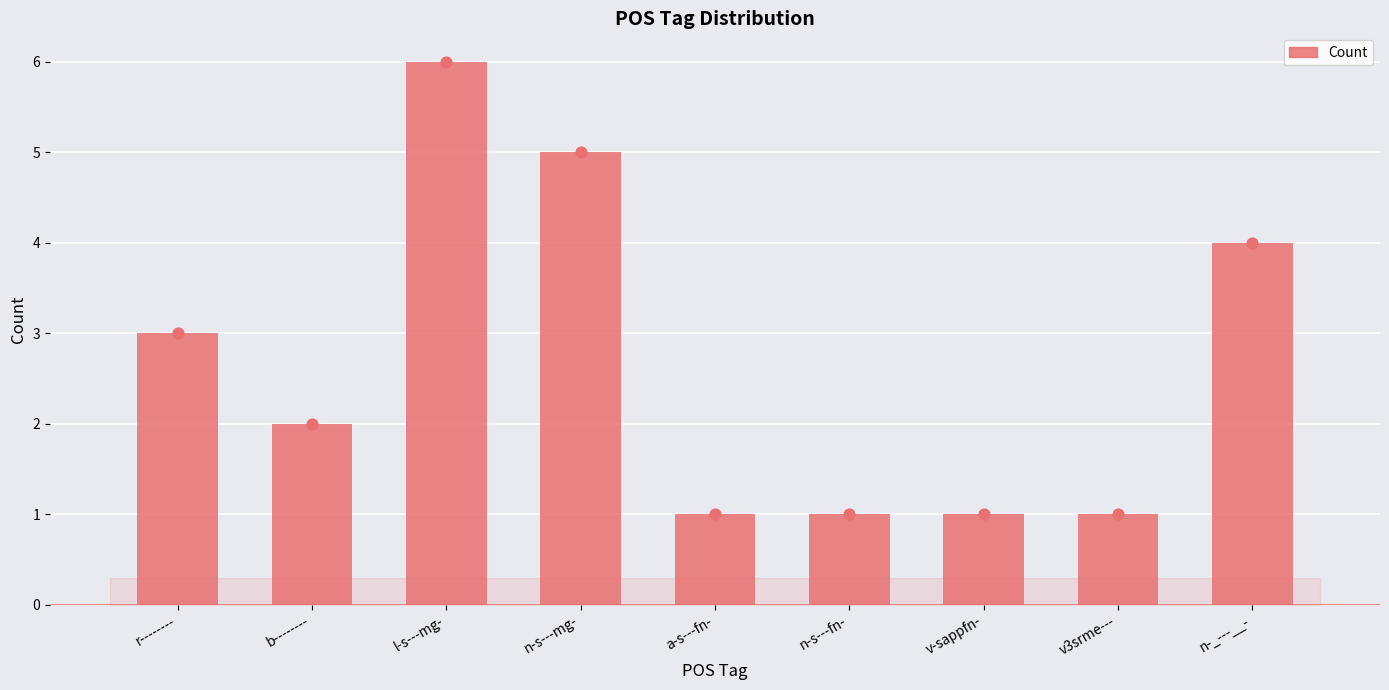

Approximately how many times larger is the value at v3srme--- compared to b--------?

0.5